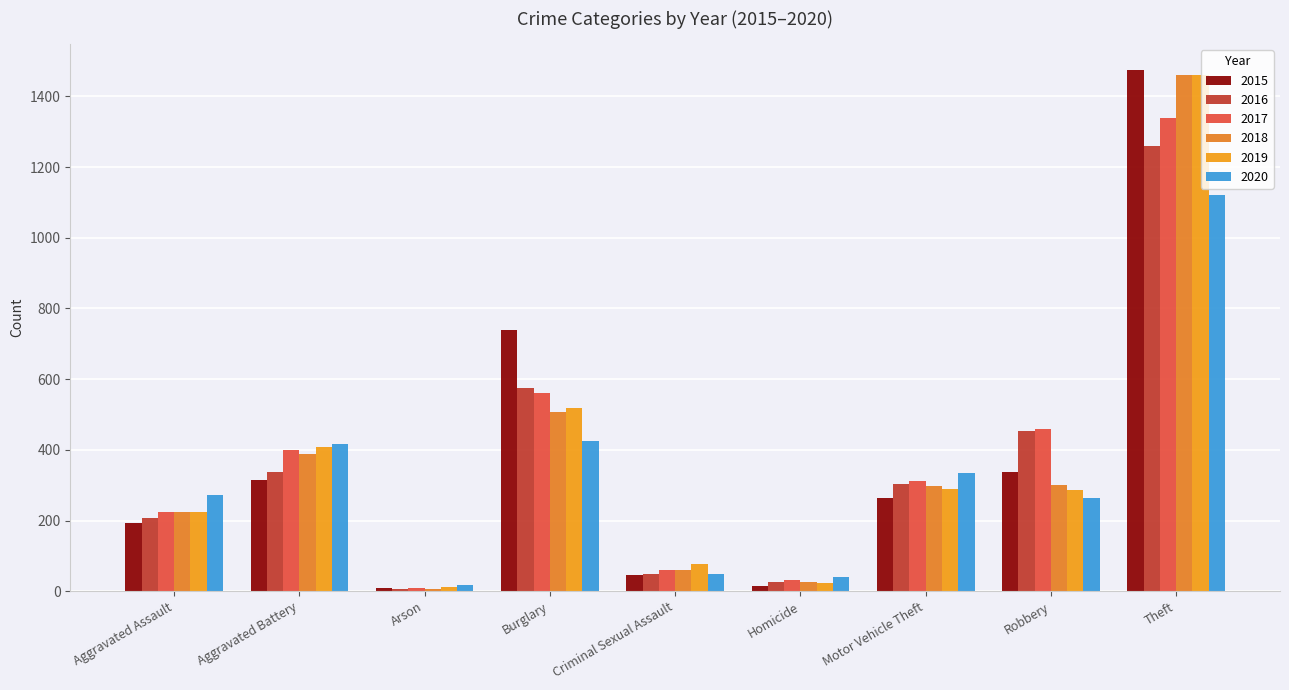

True or false: 2019 has a value of 407 at Aggravated Battery.

True